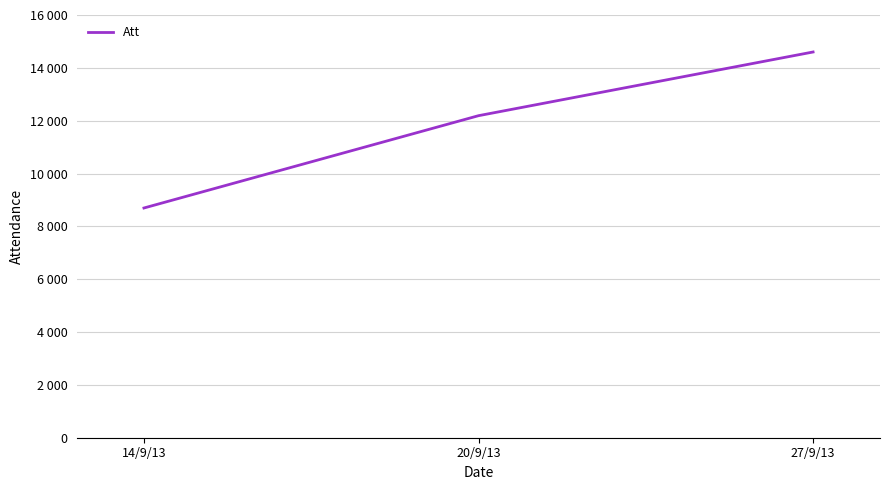

Does the chart have visible grid lines?

Yes